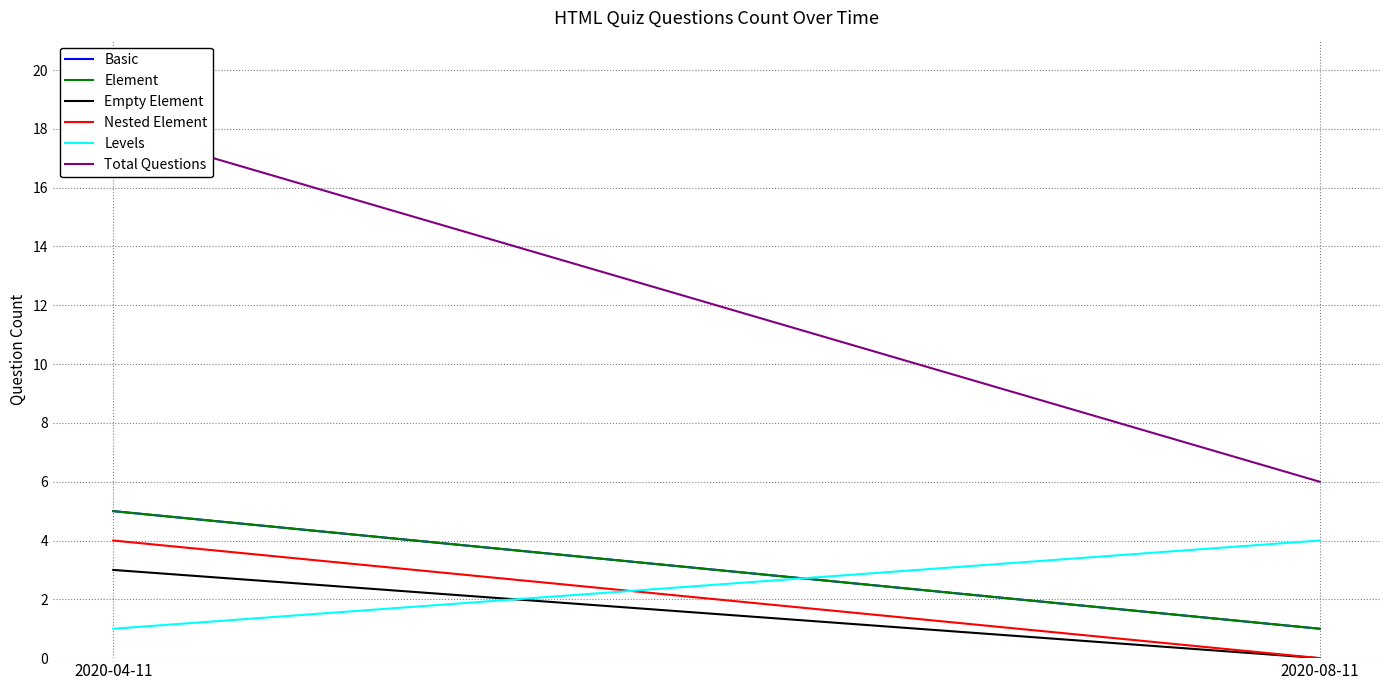

What is the average value of the Empty Element series?

2